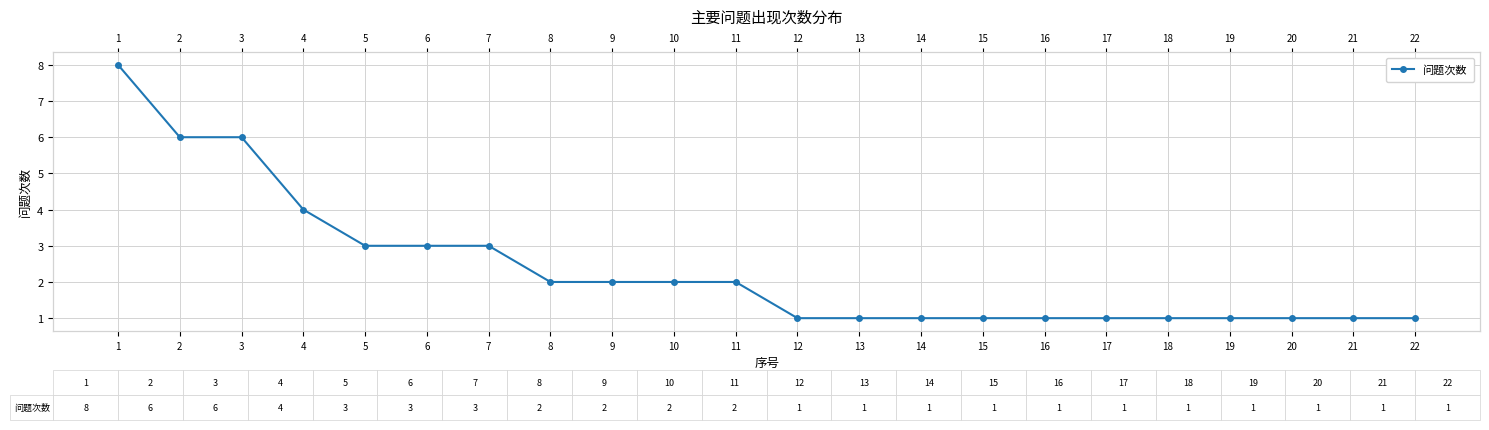

What is the greatest value displayed?

8